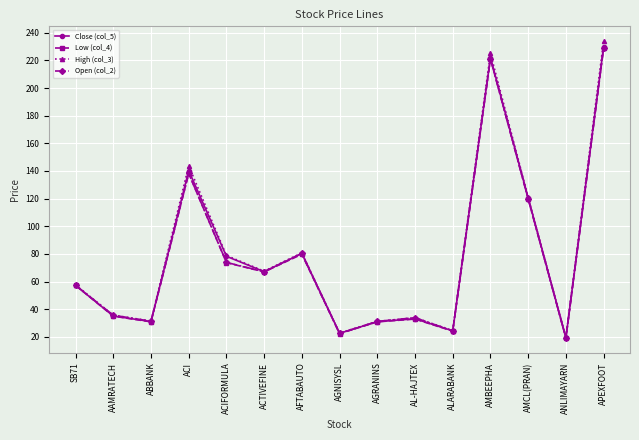

At which label is Open (col_2) closest to 124?

AMCL(PRAN)